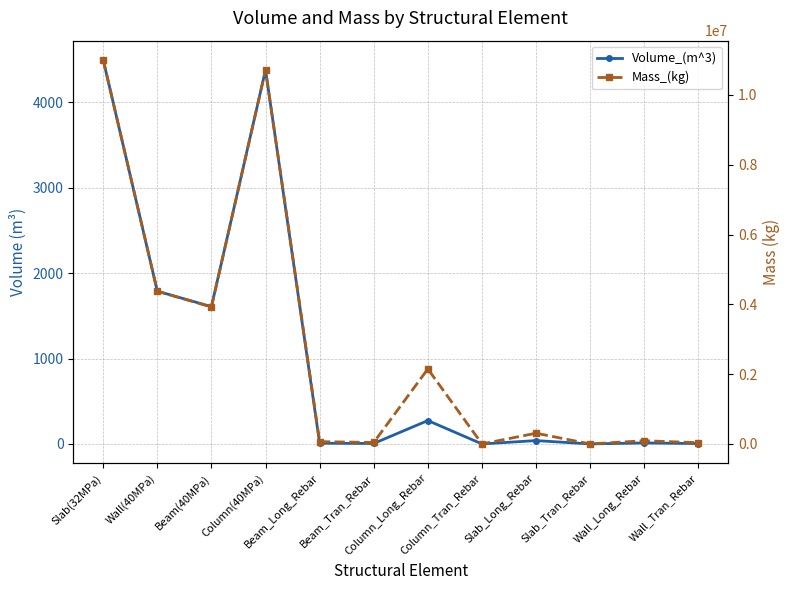

Reading left to right, transcribe all the data shown in this chart.

Volume_(m^3): 4498.6	1789.2	1608.3	4380.6	8.4	5.4	273.8	0.0	39.1	0.0	11.7	4.5
Mass_(kg): 11005651.1	4377246.6	3923181.5	10714343.5	65592.7	42046.7	2148728.2	26.1	307041.7	0.0	91600.2	35096.7